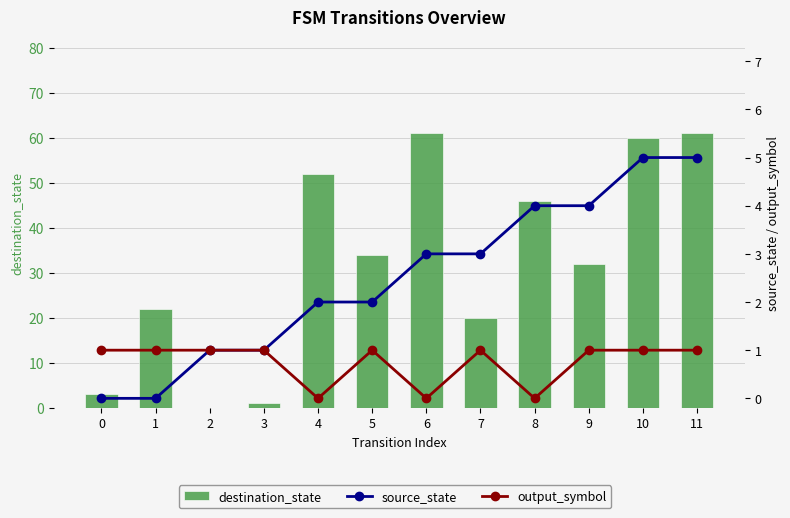

Rank the categories by source_state value from lowest to highest.

0, 1, 2, 3, 4, 5, 6, 7, 8, 9, 10, 11